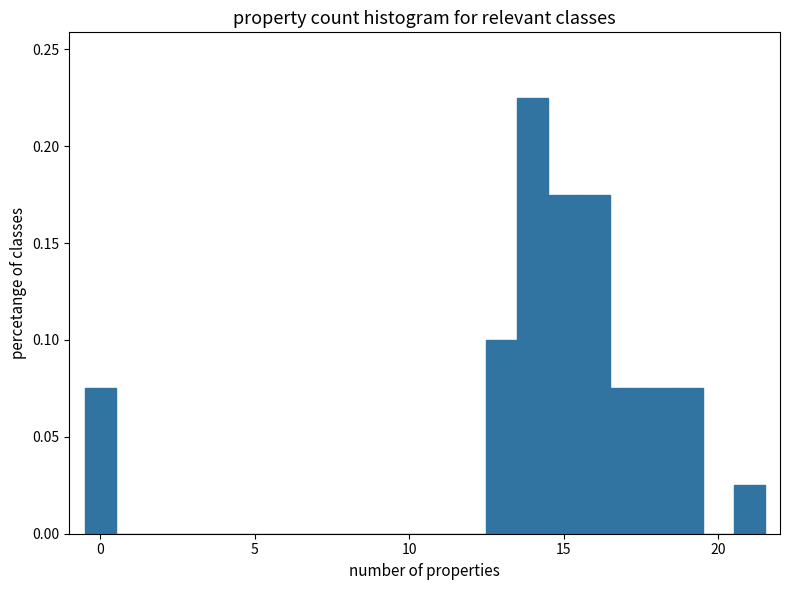

Read against the x-axis, roughly where is the centre of the tallest bar?

14.0